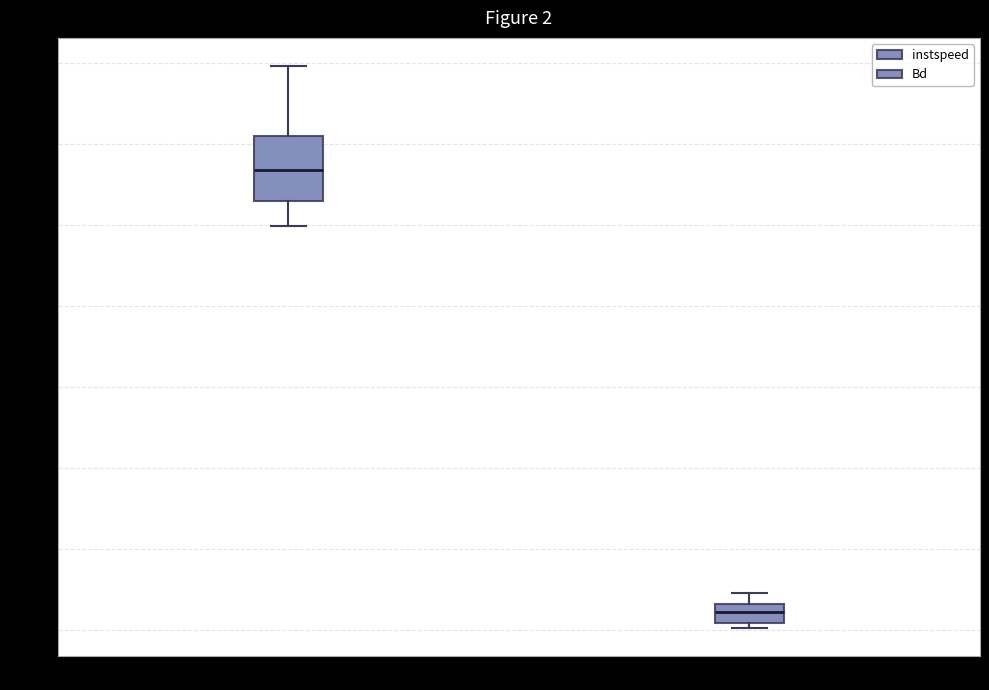

Comparing the boxes themselves (not the whiskers), which one is the tallest?

instspeed